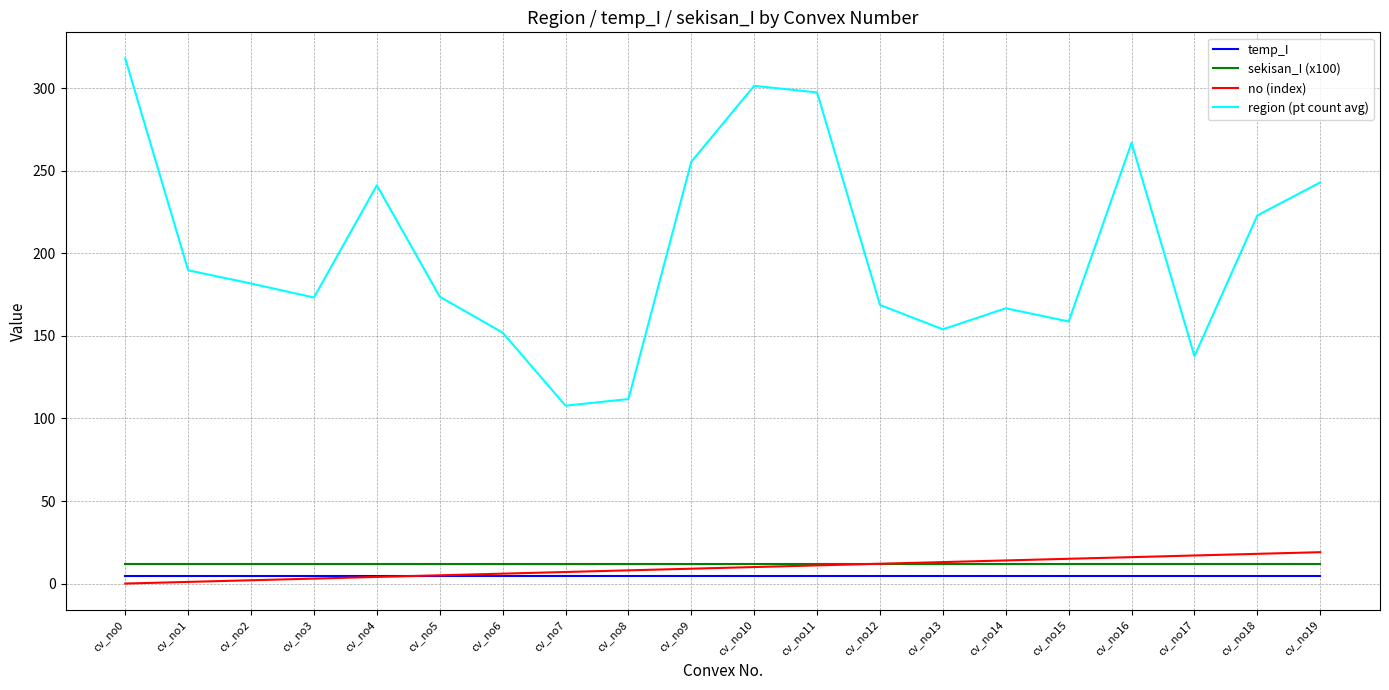

Rank the series at cv_no18 from highest to lowest value.

region (pt count avg), no (index), sekisan_I (x100), temp_I